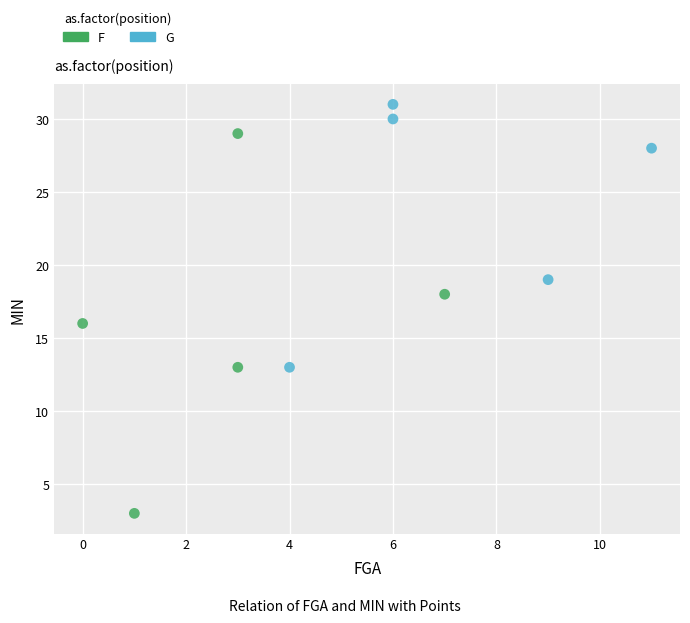

Which series reaches the minimum Y coordinate?

F